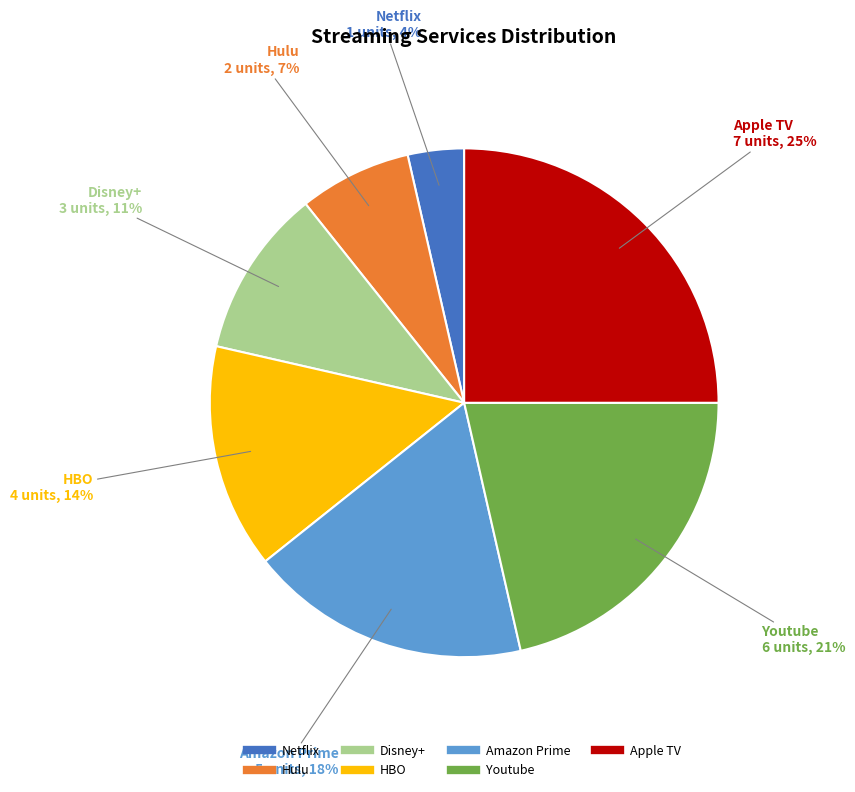

Does any single category account for the majority?

No